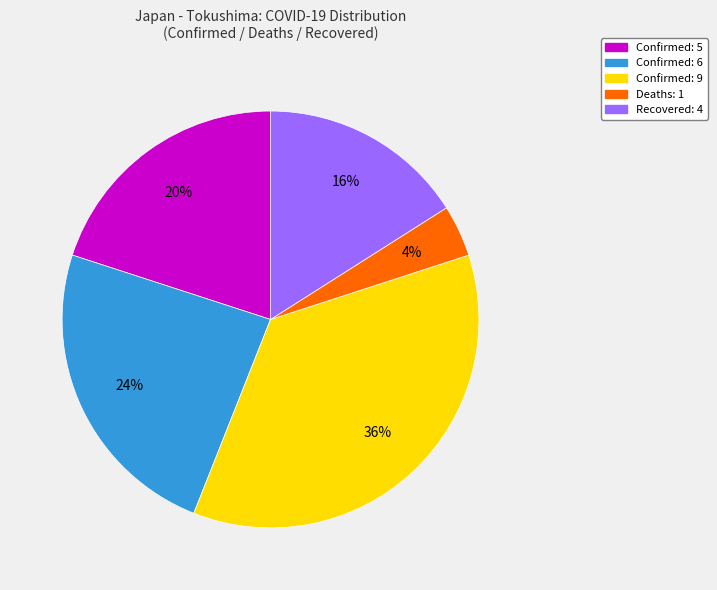

To the nearest percent, what is the difference between the largest and smallest slice percentages?

32%